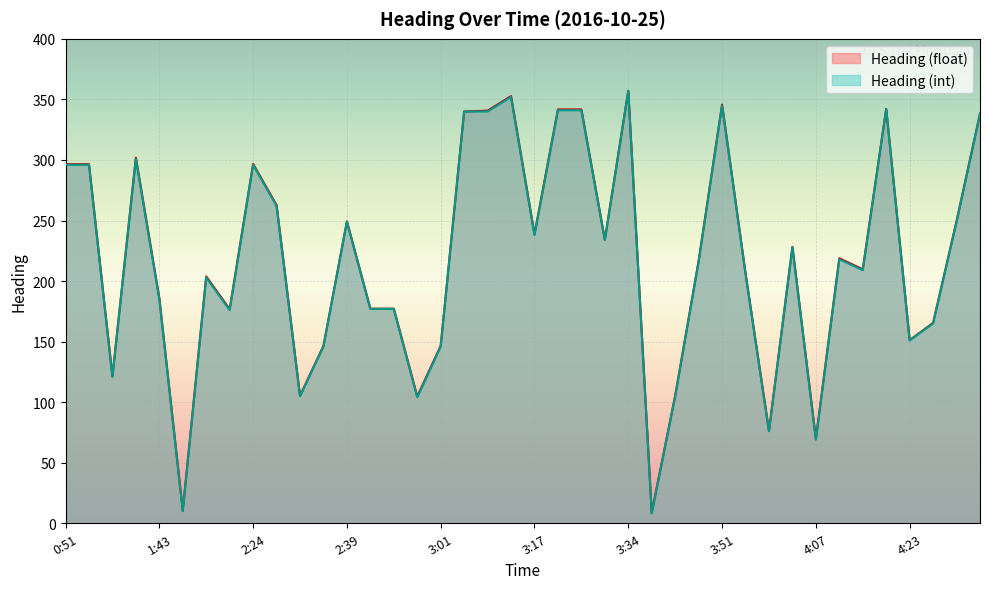

Reading left to right, list all the values displayed in this chart.

Heading (float): 0:51=296.5	0:55=296.5	1:06=121.3	1:38=301.9	1:43=185.9	1:47=10.7	2:10=203.8	2:13=176.8	2:24=296.7	2:29=262.7	2:32=105.3	2:37=146.5	2:39=249.3	2:43=177.2	2:45=177.2	2:57=104.7	3:01=146.6	3:05=340.0	3:09=340.7	3:13=352.7	3:17=238.8	3:21=341.7	3:26=341.7	3:31=234.2	3:34=357.1	3:39=8.9	3:42=105.2	3:47=216.7	3:51=345.7	3:55=206.5	3:59=76.3	4:03=228.2	4:07=69.9	4:11=218.8	4:15=209.7	4:19=342.1	4:23=151.2	4:36=165.5	4:50=249.5	4:54=338.2
Heading (int): 0:51=296.0	0:55=296.0	1:06=121.0	1:38=301.0	1:43=185.0	1:47=10.0	2:10=203.0	2:13=176.0	2:24=296.0	2:29=262.0	2:32=105.0	2:37=146.0	2:39=249.0	2:43=177.0	2:45=177.0	2:57=104.0	3:01=146.0	3:05=340.0	3:09=340.0	3:13=352.0	3:17=238.0	3:21=341.0	3:26=341.0	3:31=234.0	3:34=357.0	3:39=8.0	3:42=105.0	3:47=216.0	3:51=345.0	3:55=206.0	3:59=76.0	4:03=228.0	4:07=69.0	4:11=218.0	4:15=209.0	4:19=342.0	4:23=151.0	4:36=165.0	4:50=249.0	4:54=338.0